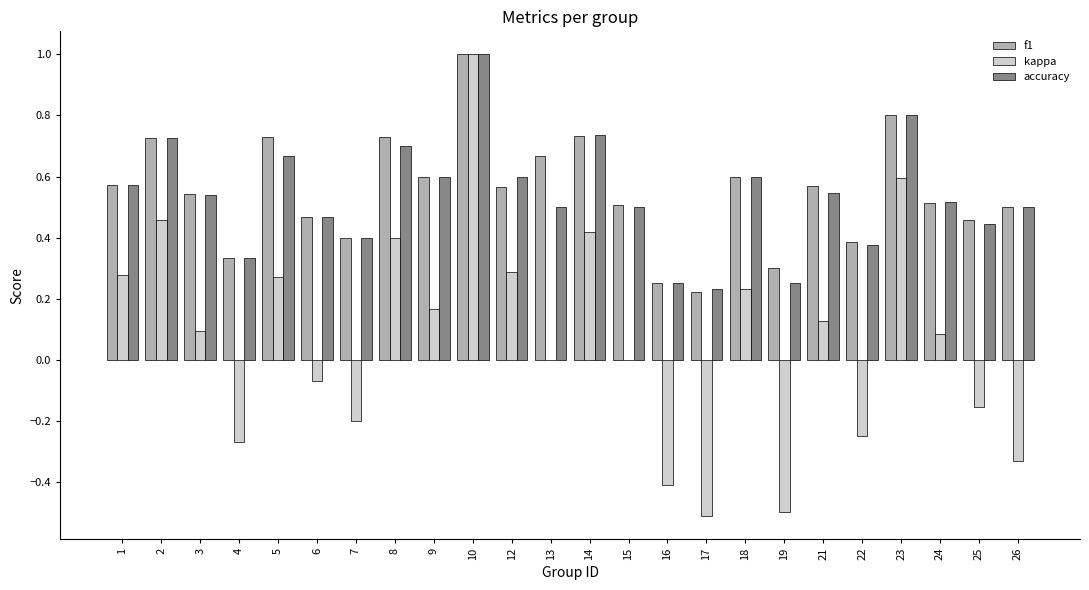

Is the value of accuracy at 19 greater than the value of f1 at 6?

No